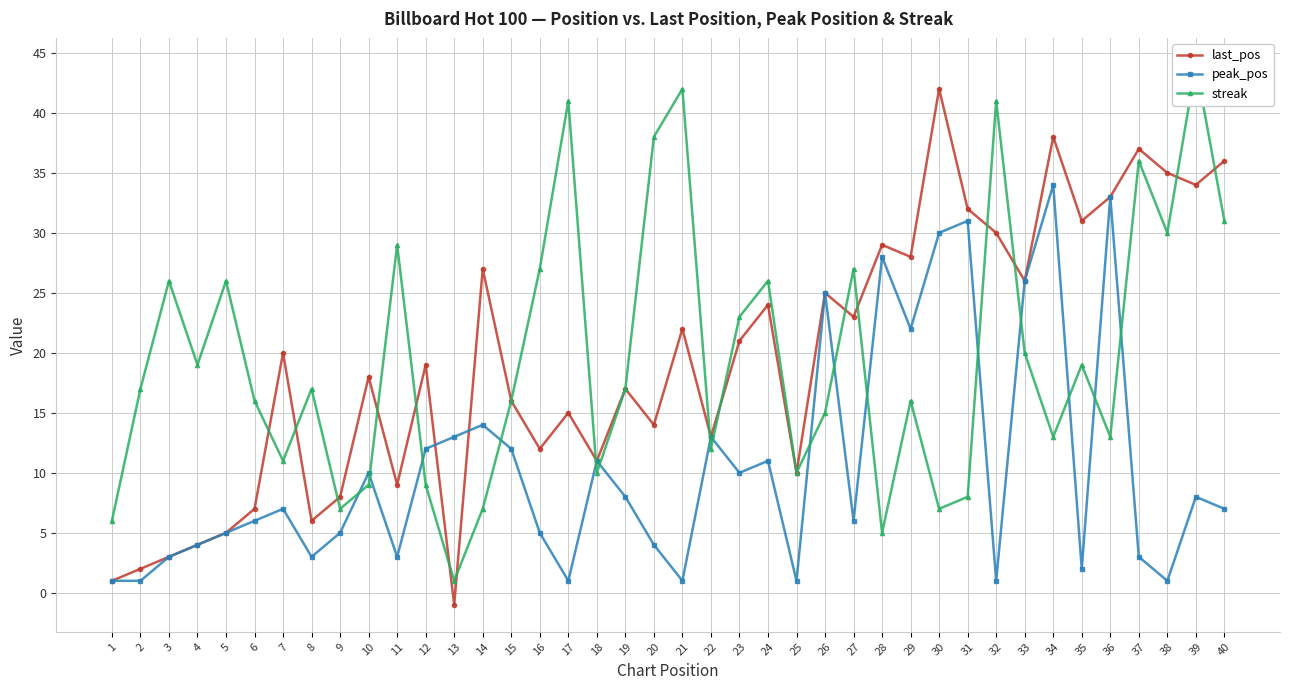

What is the approximate value of streak at 27?

27